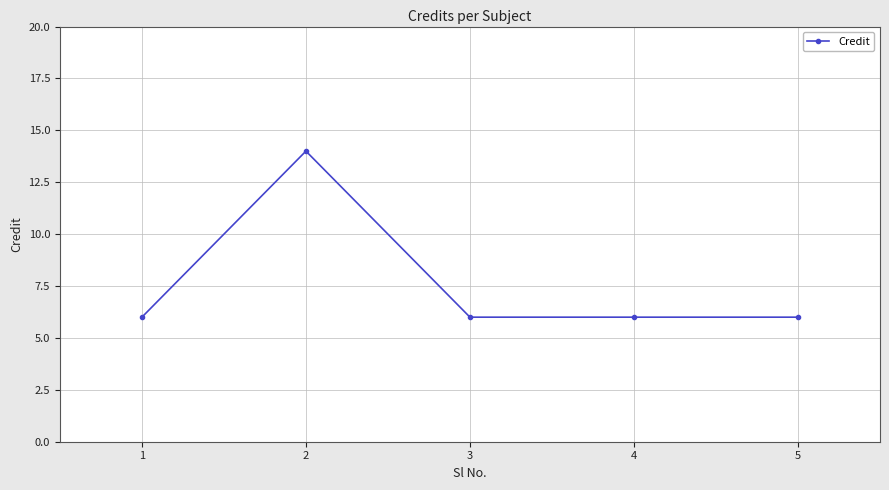

Reading right to left, transcribe all the data shown in this chart.

5=6	4=6	3=6	2=14	1=6